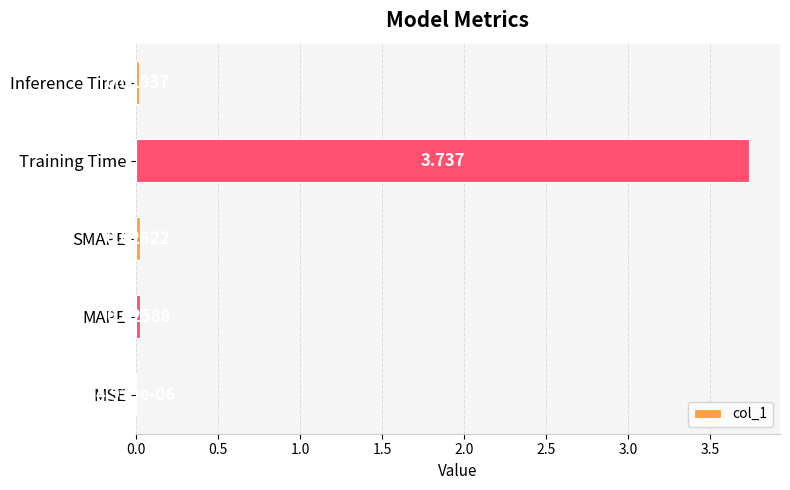

At which category does the chart reach its peak across all series?

Training Time